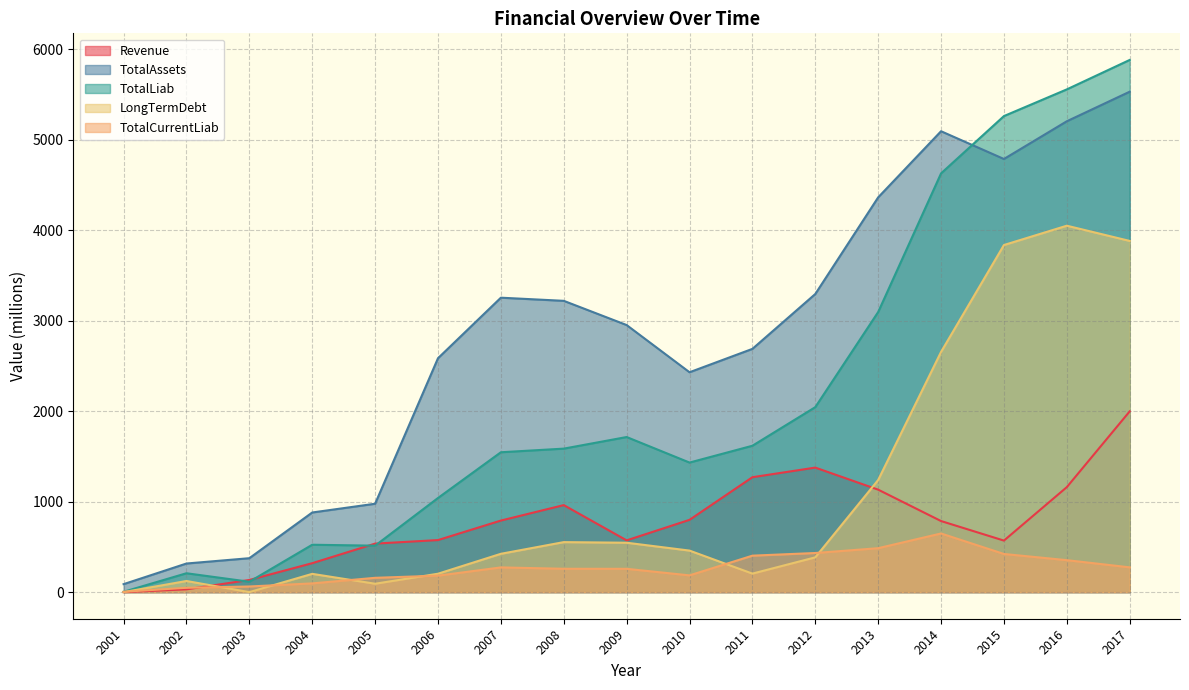

Reading left to right, list all the values displayed in this chart.

Revenue: 2001=0.1	2002=30.5	2003=134.4	2004=319.7	2005=536.0	2006=575.1	2007=790.6	2008=961.4	2009=571.8	2010=798.6	2011=1269.5	2012=1375.8	2013=1132.0	2014=785.2	2015=569.3	2016=1159.9	2017=1997.0
TotalAssets: 2001=88.1	2002=316.0	2003=374.8	2004=879.8	2005=976.4	2006=2584.2	2007=3252.9	2008=3218.2	2009=2950.7	2010=2429.1	2011=2687.4	2012=3293.7	2013=4361.4	2014=5092.0	2015=4785.3	2016=5202.1	2017=5528.8
TotalLiab: 2001=3.7	2002=208.4	2003=114.7	2004=523.5	2005=513.2	2006=1040.0	2007=1545.3	2008=1585.3	2009=1713.4	2010=1431.4	2011=1617.1	2012=2043.6	2013=3094.6	2014=4626.3	2015=5259.4	2016=5554.3	2017=5879.6
LongTermDebt: 2001=0.0	2002=123.0	2003=0.0	2004=201.9	2005=92.6	2006=203.3	2007=423.4	2008=552.4	2009=545.7	2010=458.8	2011=204.5	2012=384.2	2013=1239.1	2014=2654.0	2015=3834.8	2016=4048.3	2017=3880.0
TotalCurrentLiab: 2001=3.7	2002=47.9	2003=62.3	2004=96.4	2005=158.0	2006=181.9	2007=273.1	2008=258.0	2009=257.5	2010=185.0	2011=402.8	2012=432.2	2013=485.4	2014=648.0	2015=421.5	2016=353.1	2017=273.7